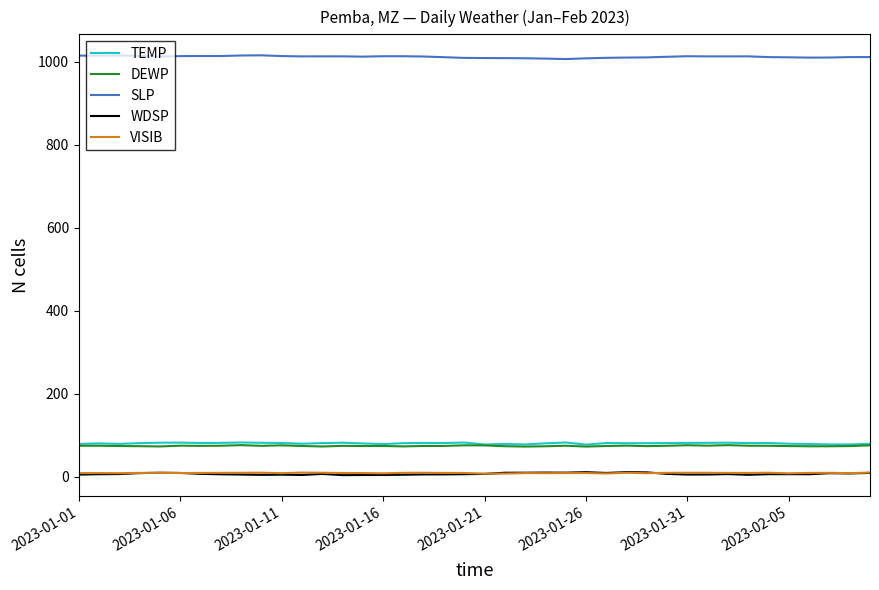

True or false: SLP and VISIB intersect in this chart.

False